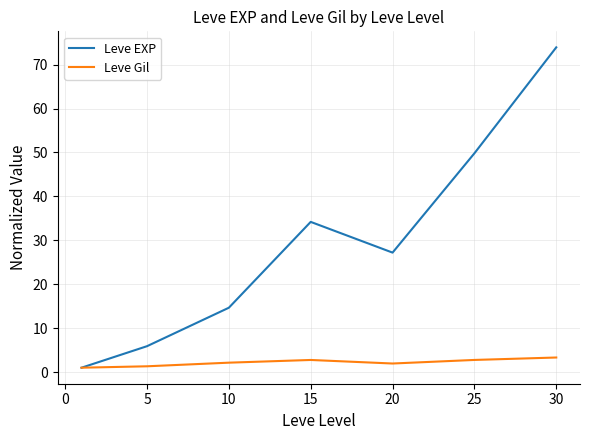

Which series has the widest spread of values?

Leve EXP